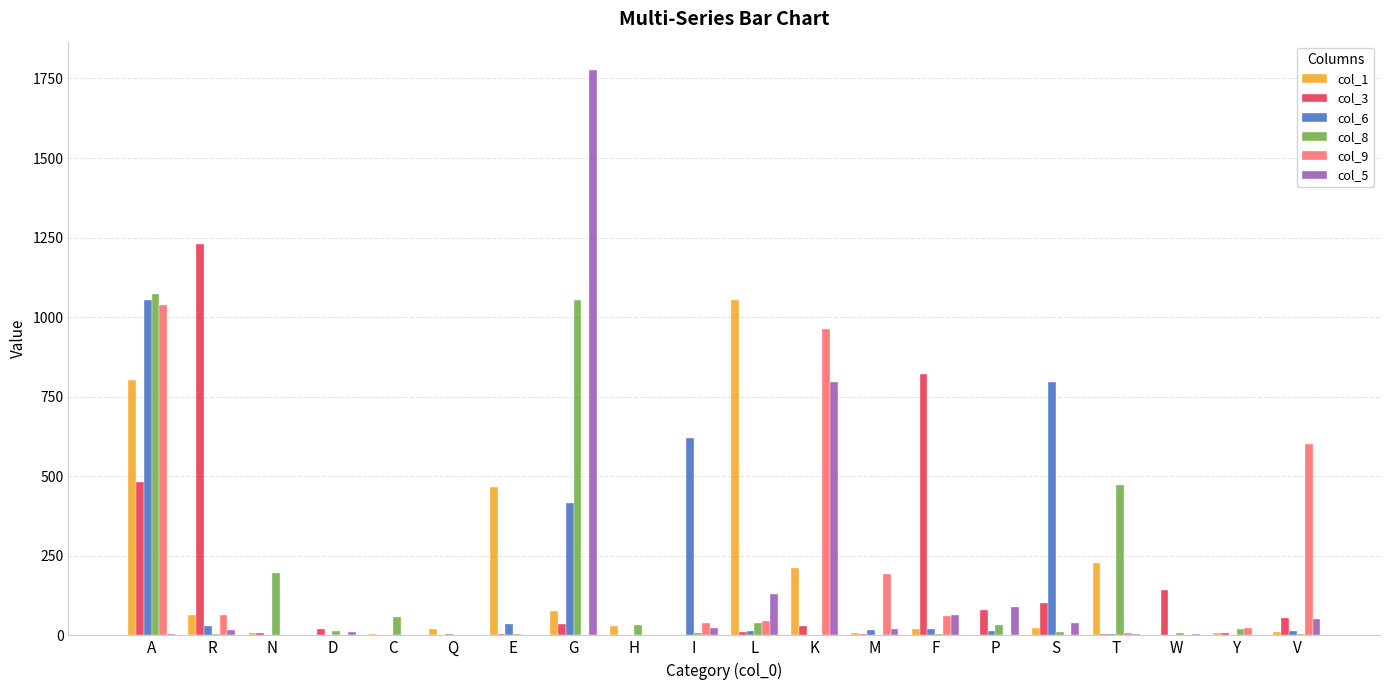

Which category has the highest value in the col_1 series?

L